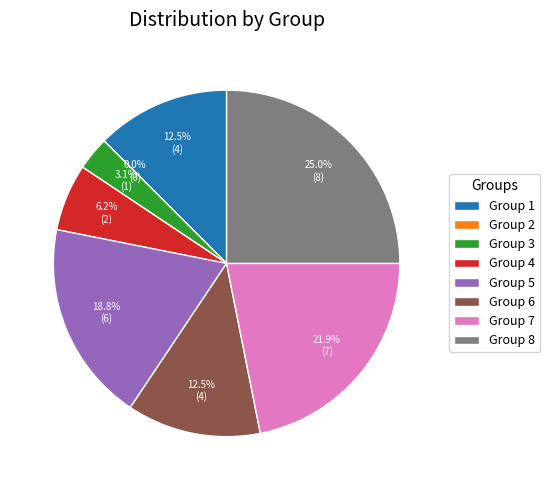

What is the total percentage of 4 and 5?

25.0%